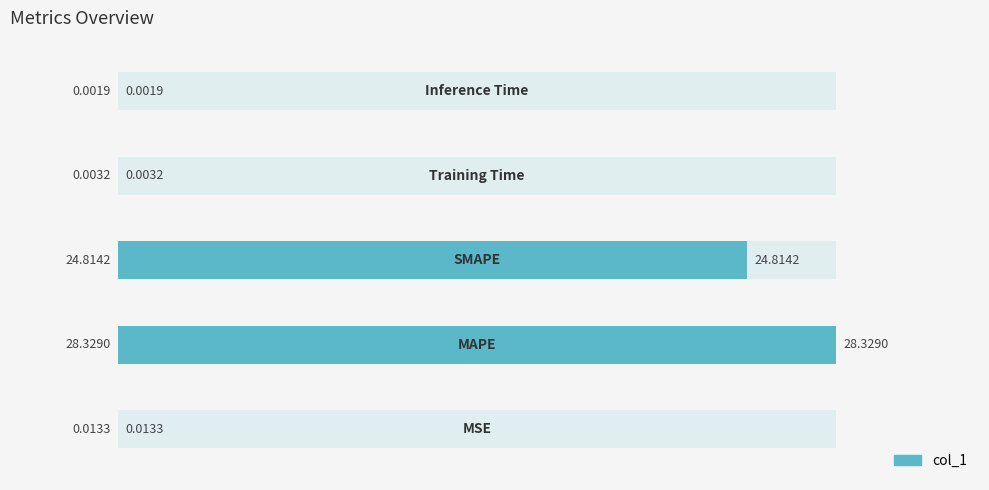

The chart shows a value of 24.8 at 2. True or false?

True